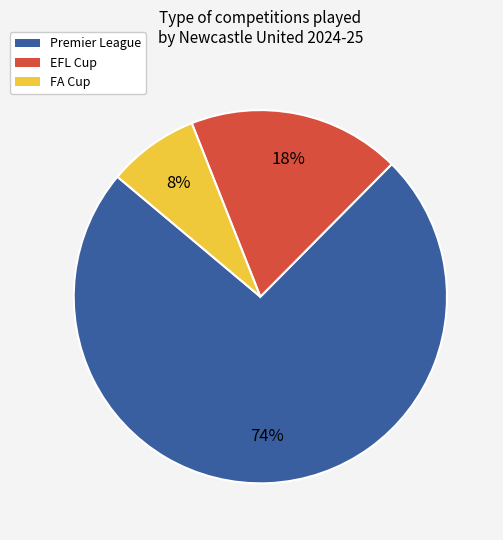

Combined, do EFL Cup and FA Cup account for over 50%?

No